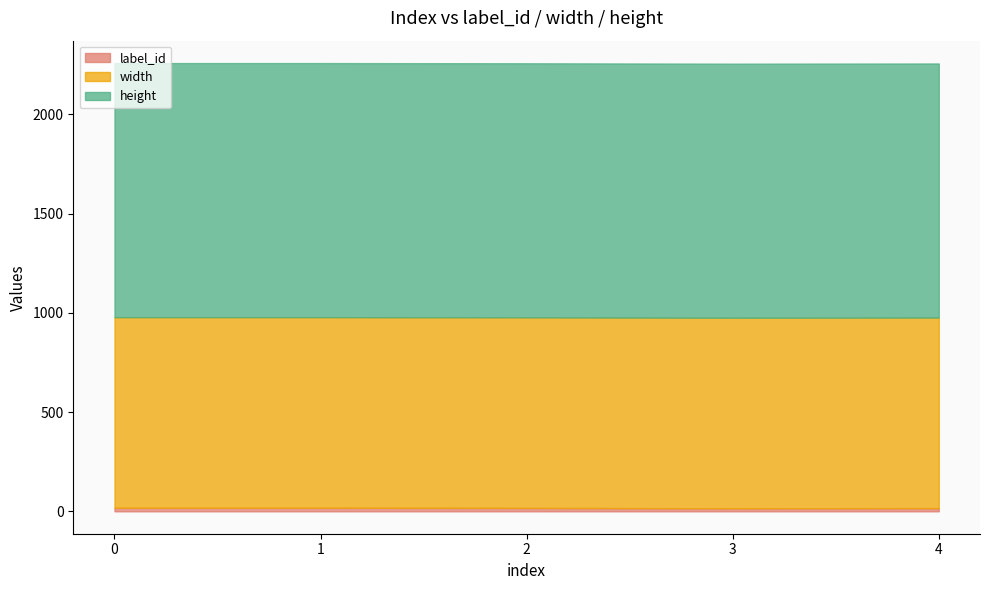

True or false: label_id has a value of 8 at 4.

False